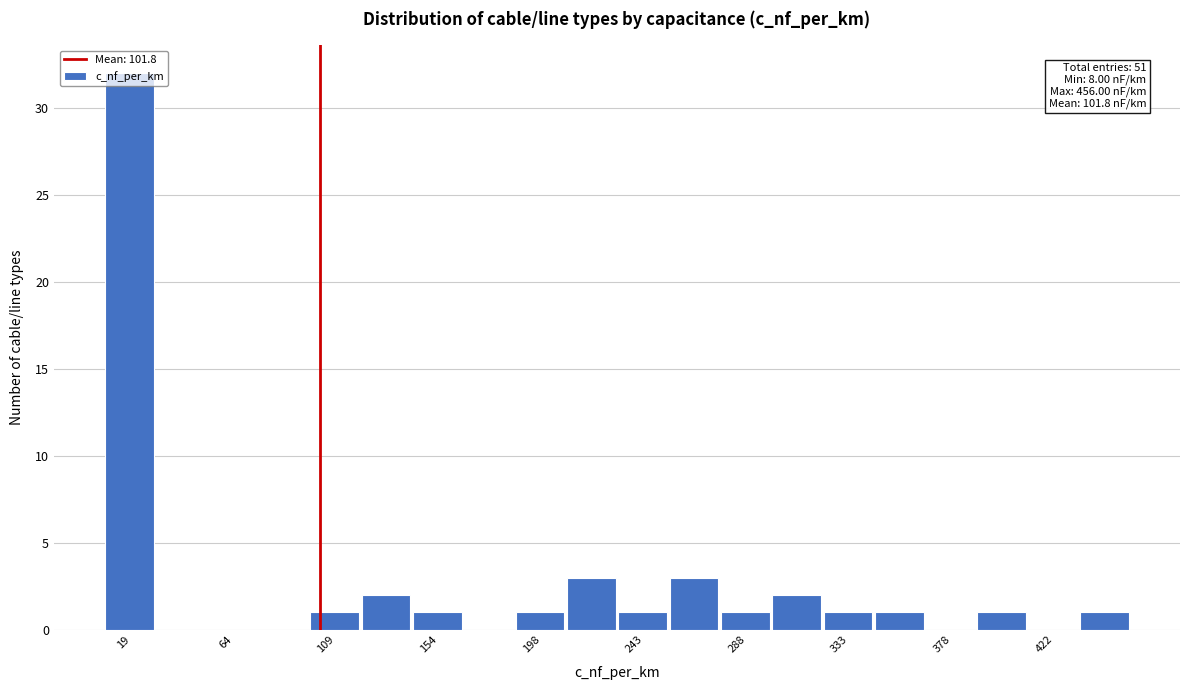

Which range on the x-axis has the tallest bar?

10 to 30